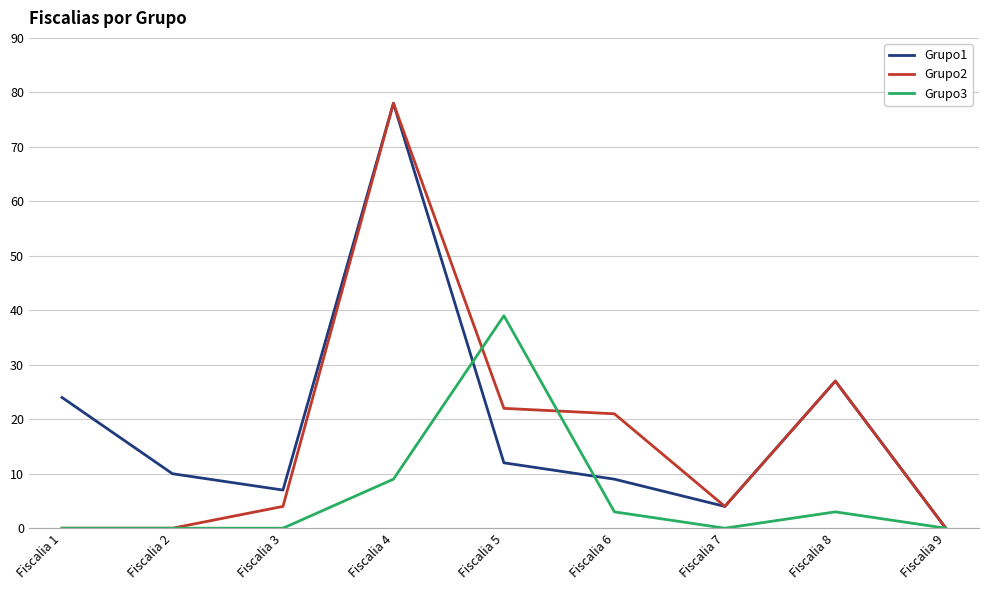

What is the total value across all series at Fiscalia 8?

57